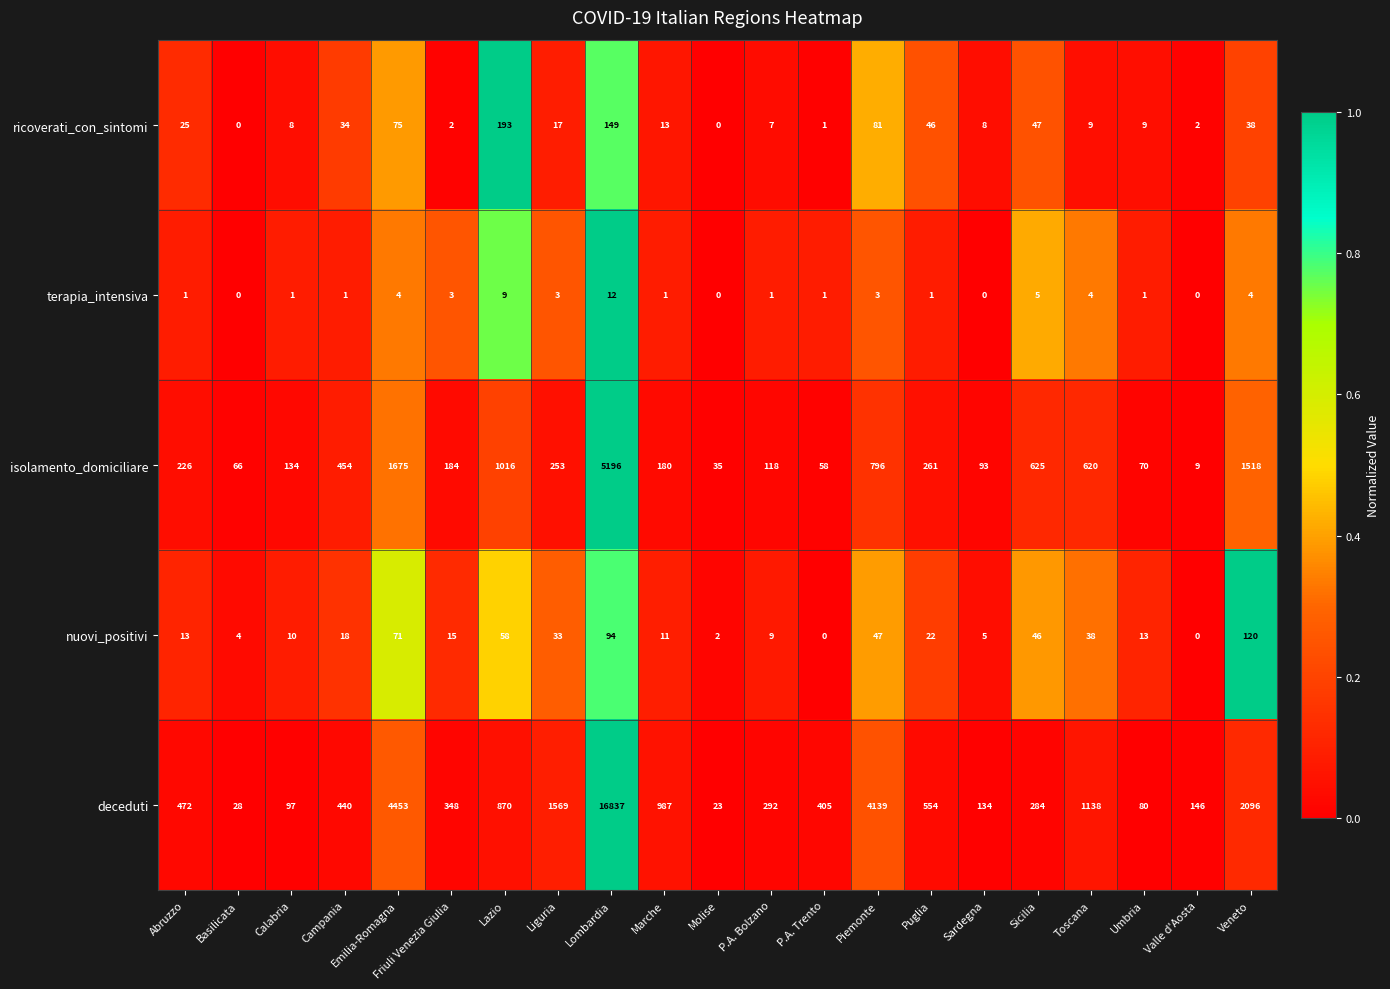

Which category has the lowest value in the deceduti series?

Molise